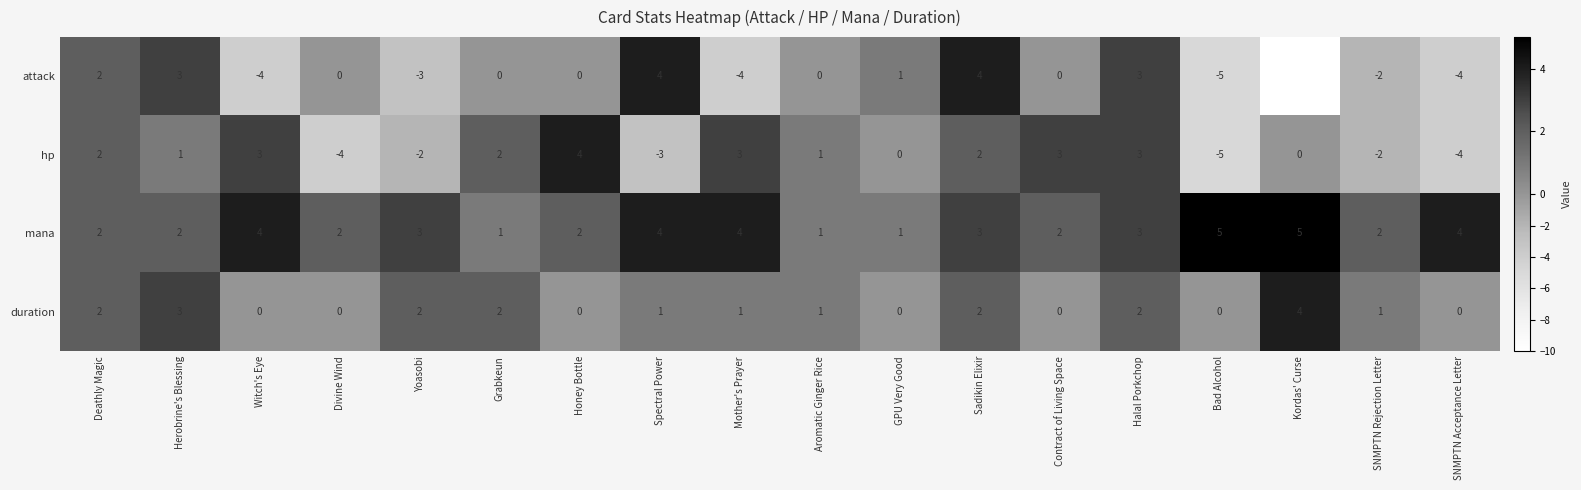

What is the difference between the highest and lowest values at Divine Wind?

6